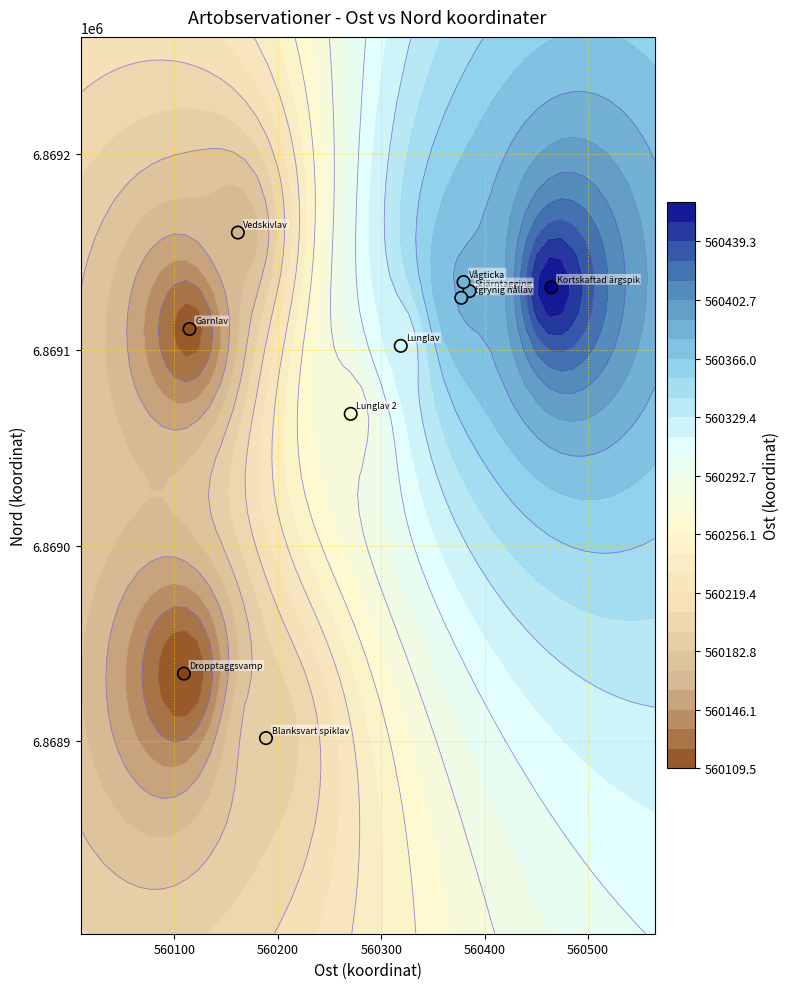

What is the sum of all values?

68690799.6